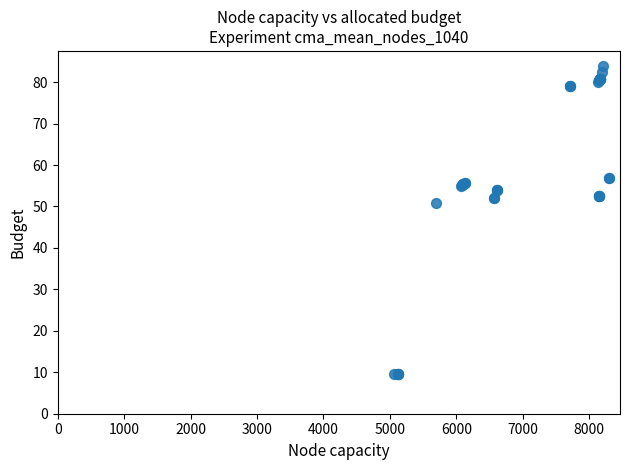

What Y value in the scatter plot is closest to 46?

50.9